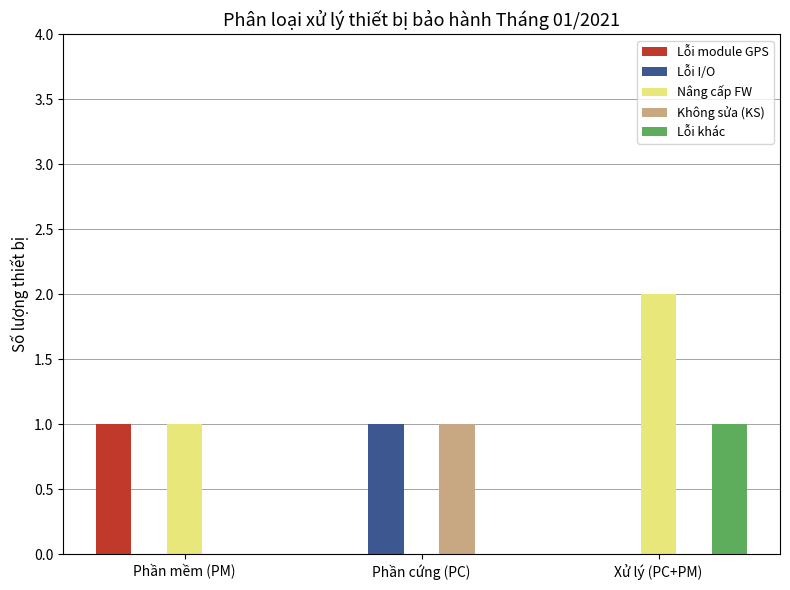

Reading left to right, list all the values displayed in this chart.

Lỗi module GPS: Phần mềm (PM)=1	Phần cứng (PC)=0	Xử lý (PC+PM)=0
Lỗi I/O: Phần mềm (PM)=0	Phần cứng (PC)=1	Xử lý (PC+PM)=0
Nâng cấp FW: Phần mềm (PM)=1	Phần cứng (PC)=0	Xử lý (PC+PM)=2
Không sửa (KS): Phần mềm (PM)=0	Phần cứng (PC)=1	Xử lý (PC+PM)=0
Lỗi khác: Phần mềm (PM)=0	Phần cứng (PC)=0	Xử lý (PC+PM)=1